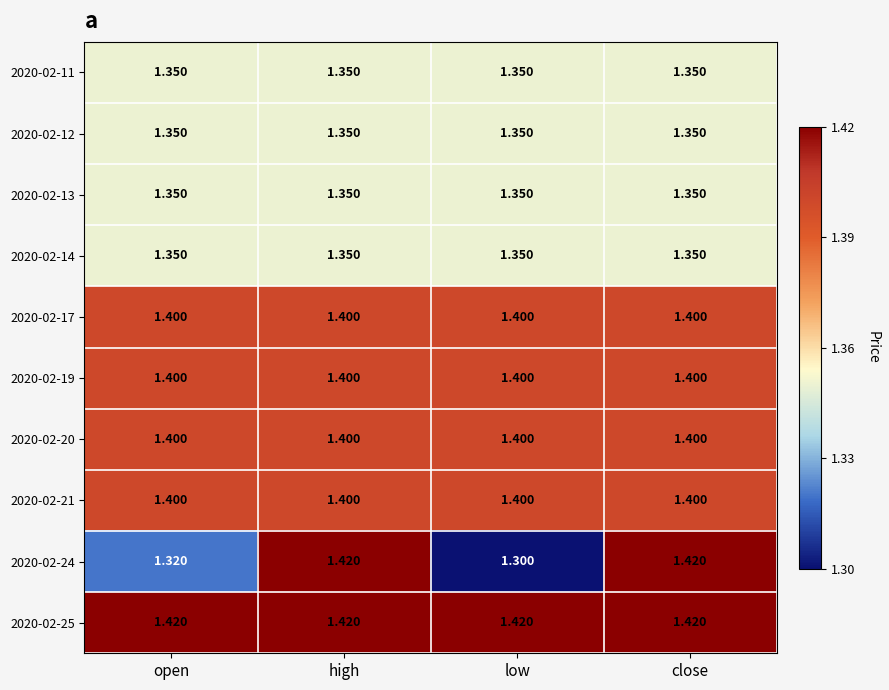

Is the value of 2020-02-20 at open greater than the value of 2020-02-25 at close?

No